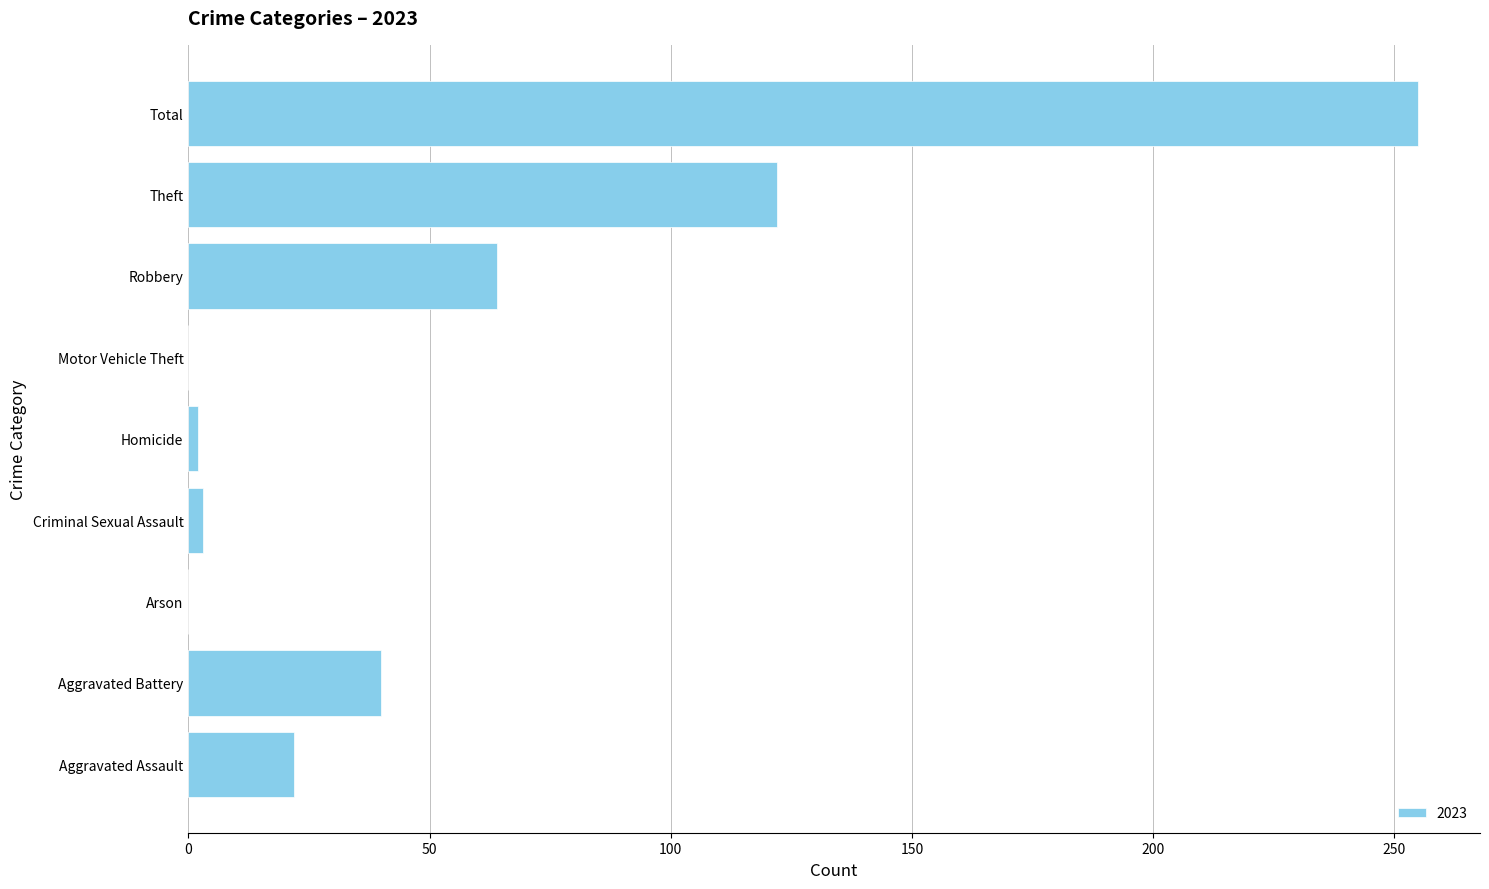

Where is the data nearest to the value 127?

Theft